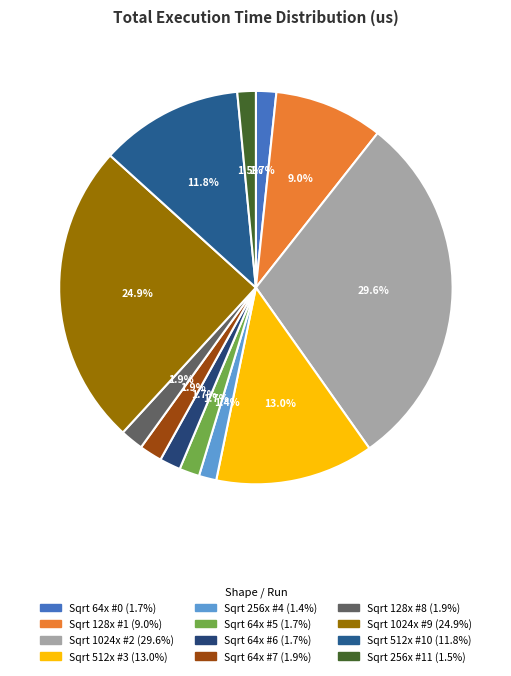

To the nearest percent, what is the average slice percentage?

8%